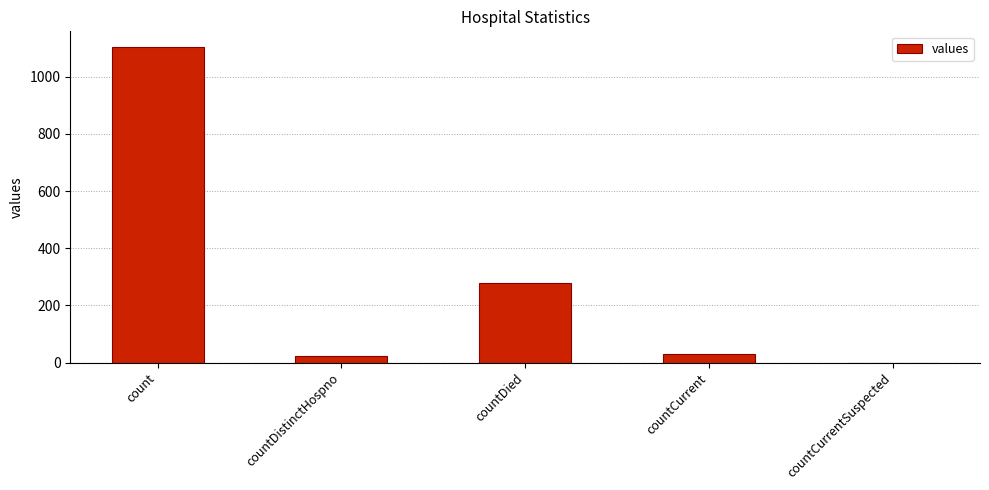

How many data points does each series have?

5